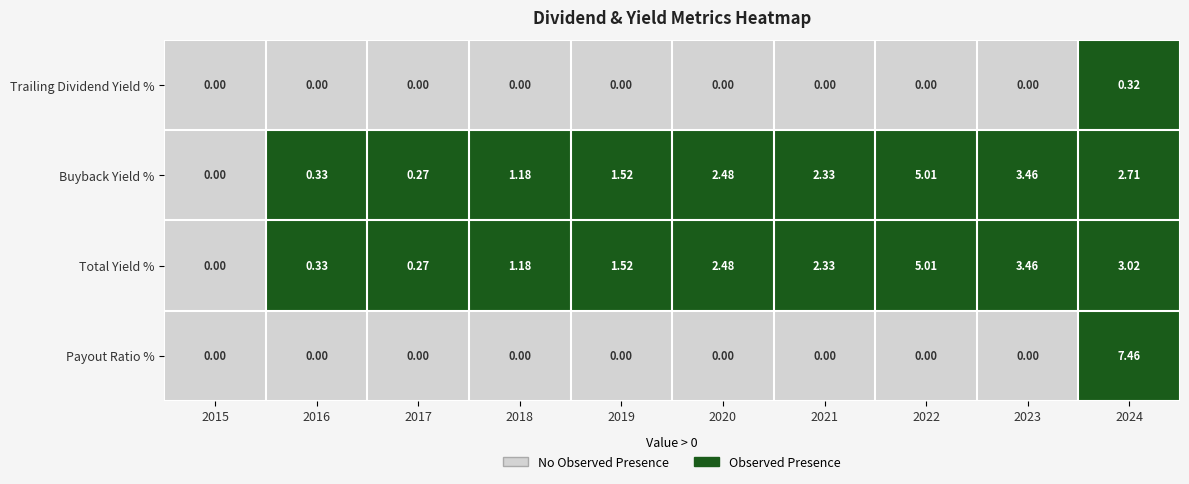

Which series changed the most between 2022 and 2024?

Payout Ratio %